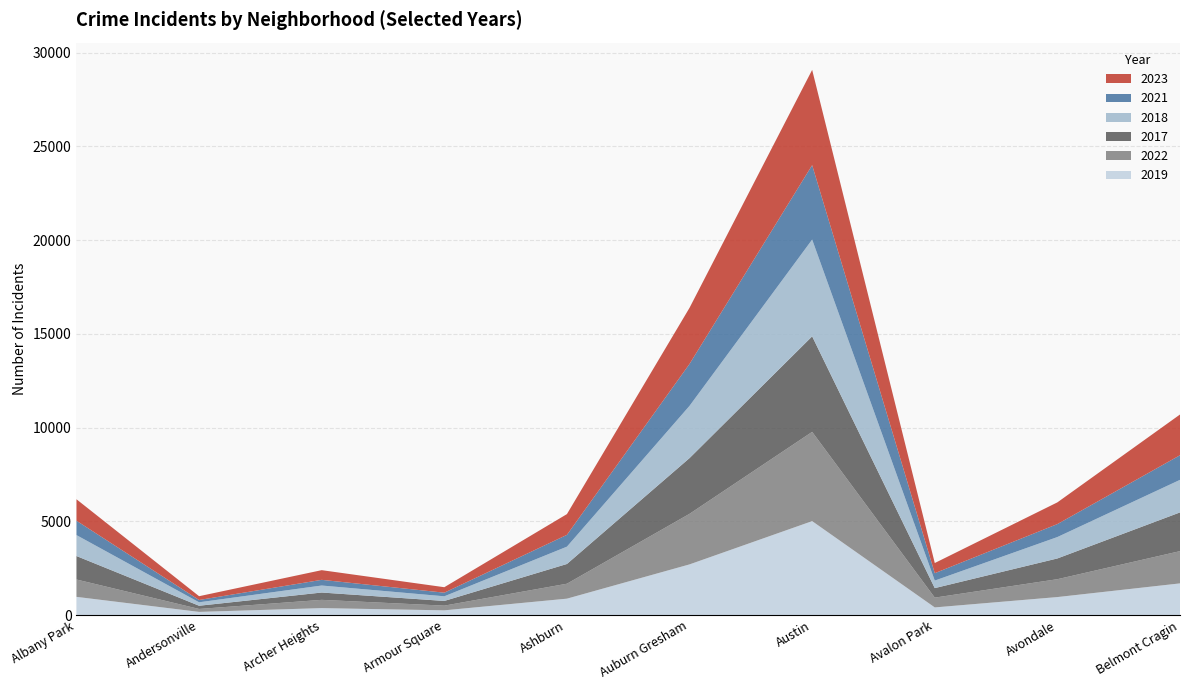

Reading left to right, list all the values displayed in this chart.

2019: Albany Park=968	Andersonville=166	Archer Heights=368	Armour Square=249	Ashburn=872	Auburn Gresham=2700	Austin=5008	Avalon Park=405	Avondale=957	Belmont Cragin=1687
2022: Albany Park=926	Andersonville=157	Archer Heights=440	Armour Square=251	Ashburn=797	Auburn Gresham=2698	Austin=4761	Avalon Park=522	Avondale=953	Belmont Cragin=1720
2017: Albany Park=1252	Andersonville=171	Archer Heights=391	Armour Square=250	Ashburn=1053	Auburn Gresham=2973	Austin=5096	Avalon Park=508	Avondale=1107	Belmont Cragin=2066
2018: Albany Park=1117	Andersonville=184	Archer Heights=374	Armour Square=248	Ashburn=924	Auburn Gresham=2787	Austin=5163	Avalon Park=401	Avondale=1142	Belmont Cragin=1737
2021: Albany Park=767	Andersonville=123	Archer Heights=303	Armour Square=193	Ashburn=630	Auburn Gresham=2237	Austin=3970	Avalon Park=395	Avondale=692	Belmont Cragin=1313
2023: Albany Park=1144	Andersonville=202	Archer Heights=516	Armour Square=292	Ashburn=1107	Auburn Gresham=2993	Austin=5082	Avalon Park=542	Avondale=1158	Belmont Cragin=2173